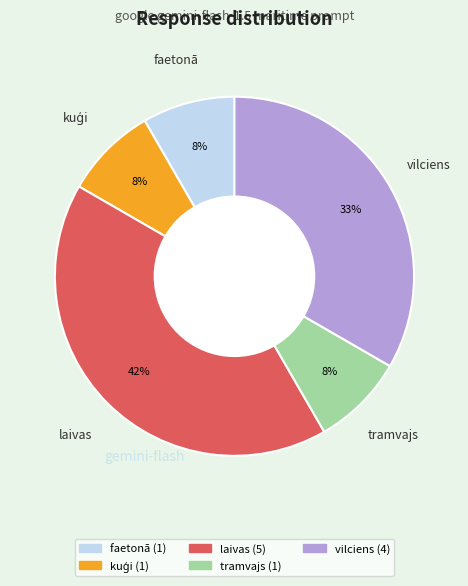

To the nearest percent, what portion does laivas represent?

42%